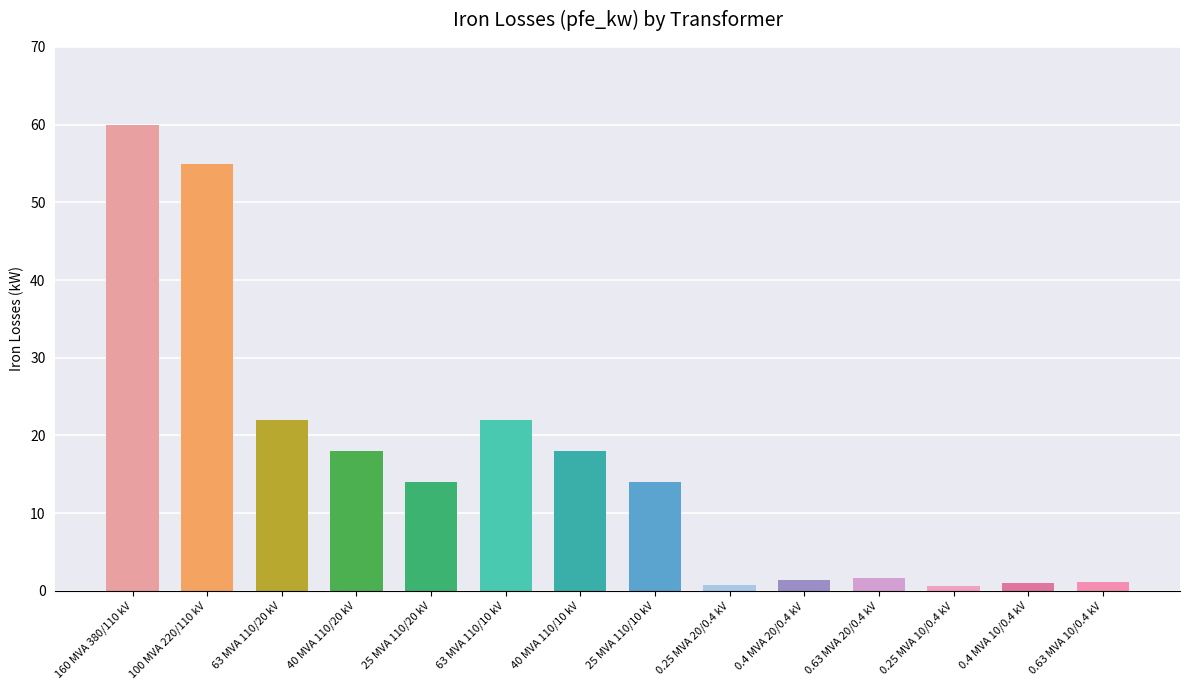

What is the difference between the second highest and second lowest values?

54.2